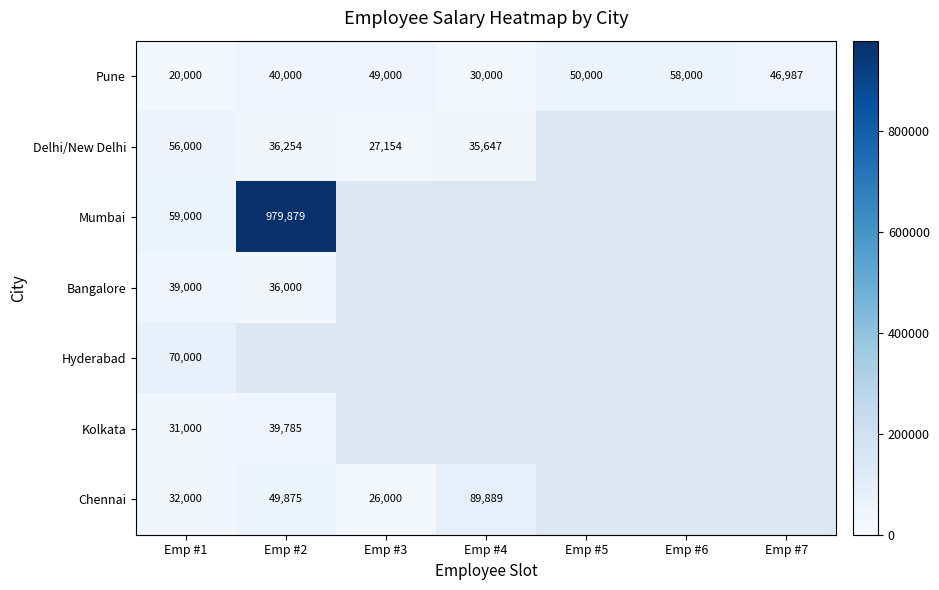

The value of Pune at Emp #4 is 30000. True or false?

True